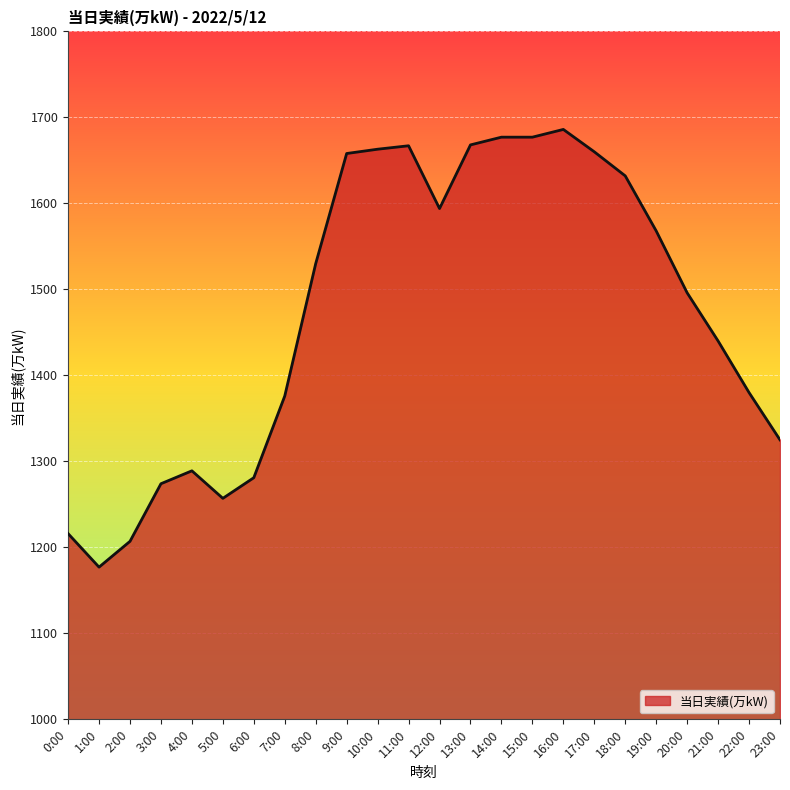

What is the smallest value displayed?

1177